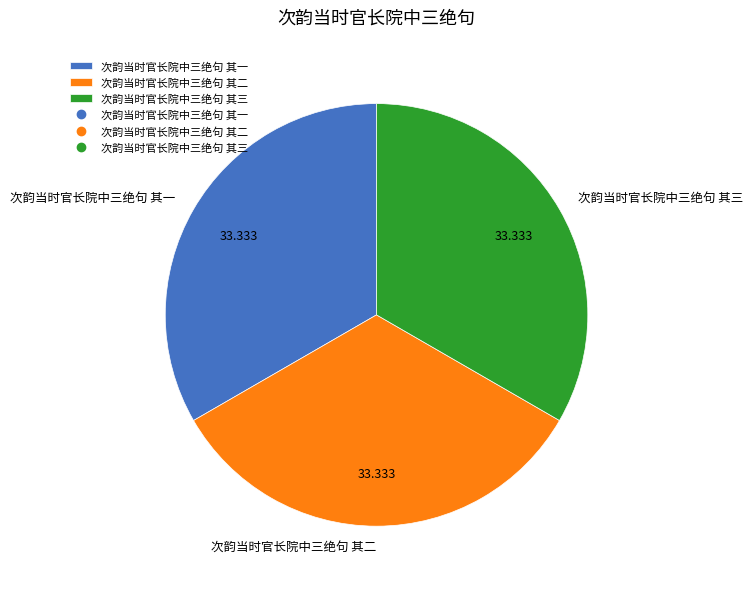

Is 次韵当时官长院中三绝句 其二 the majority of the pie?

No